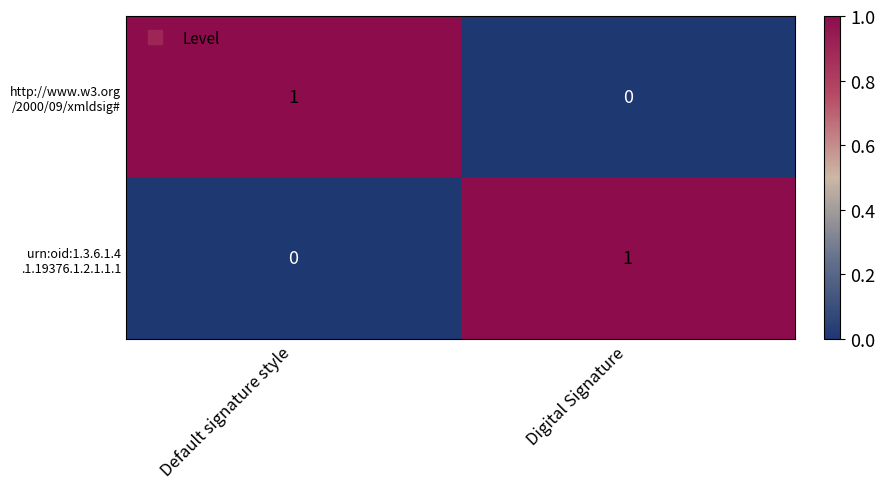

How many data points does each series have?

2